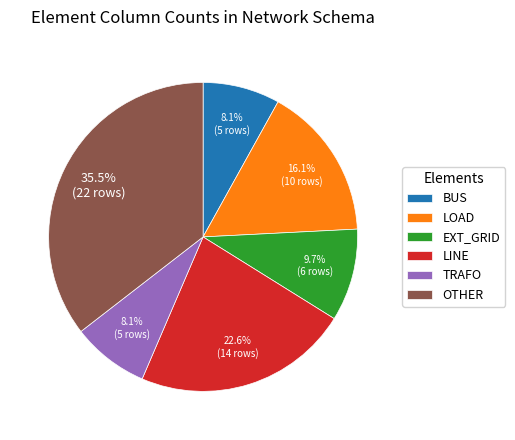

Which category has the biggest portion of the pie?

OTHER